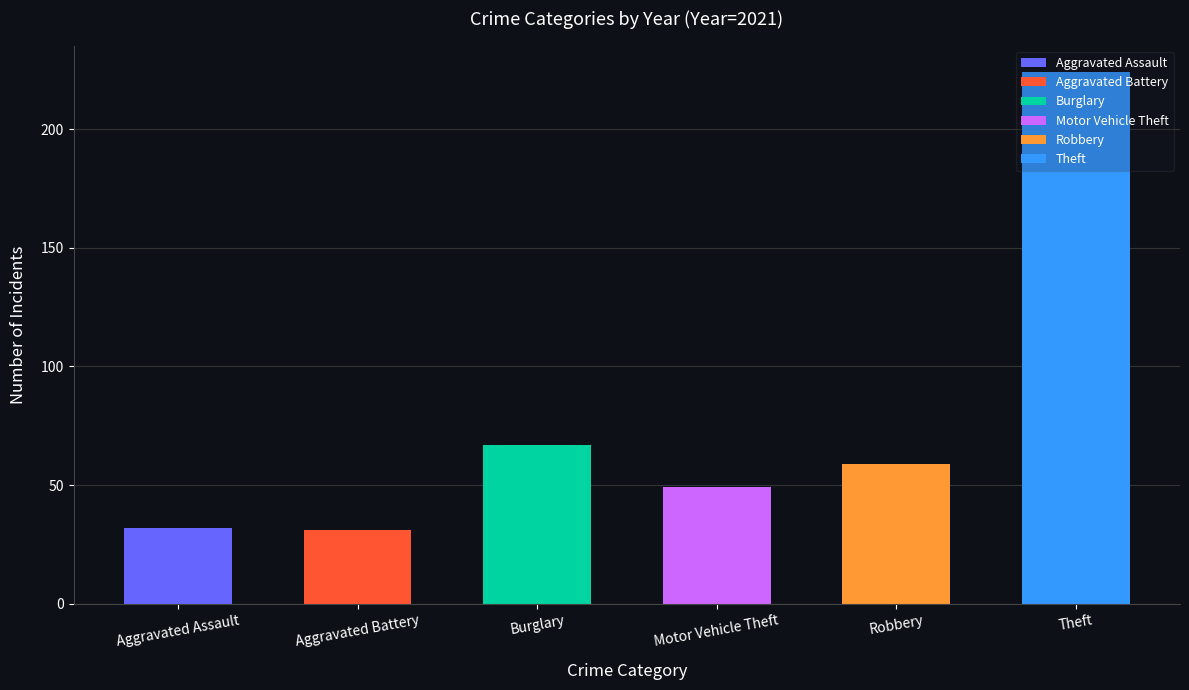

Does the chart contain any negative values?

No